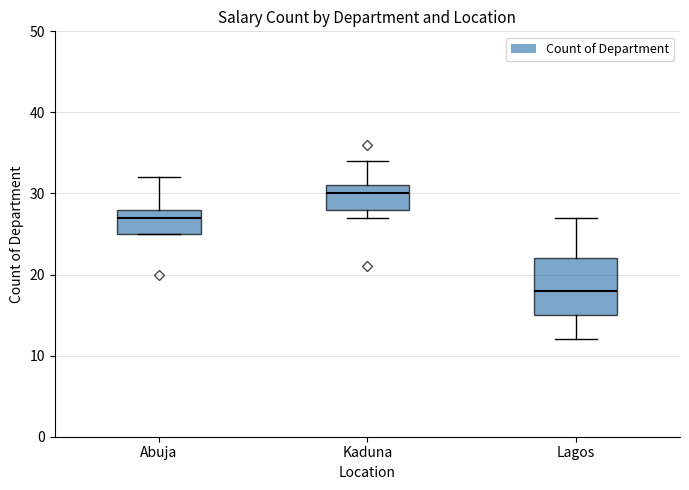

Which box is the tallest, from its lower edge to its upper edge?

Lagos